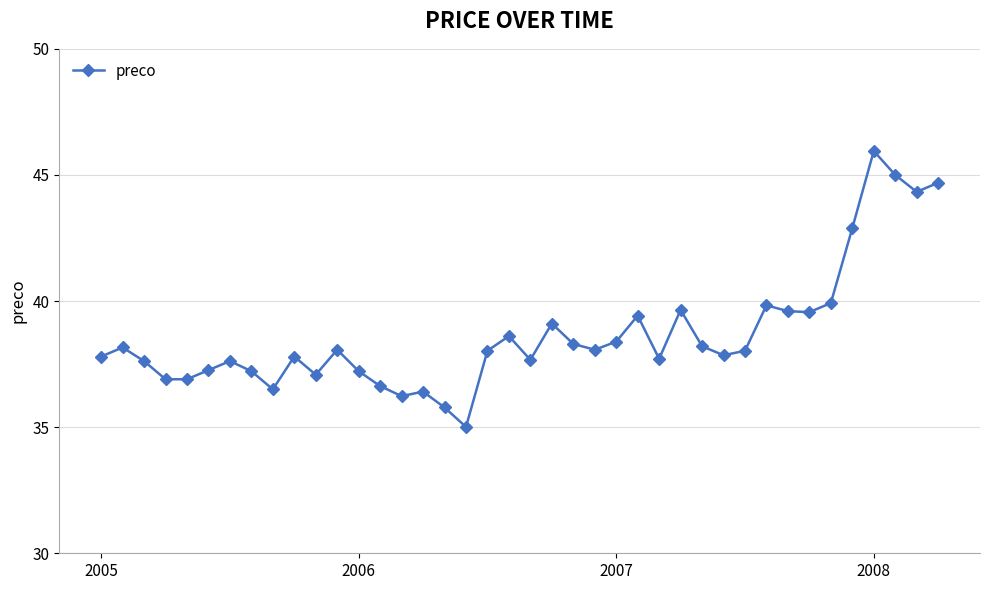

What is the minimum value shown in the chart?

35.0